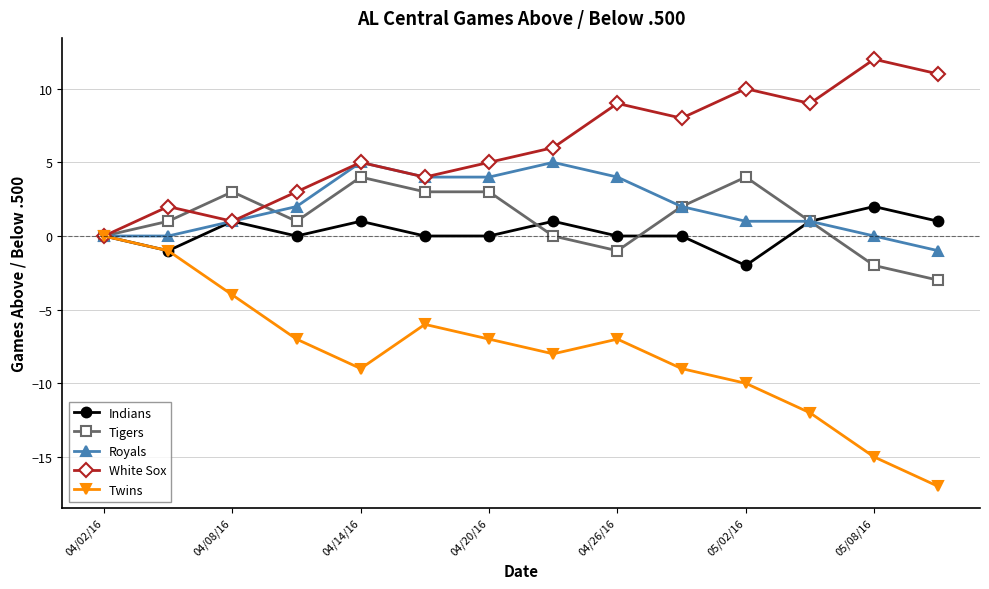

True or false: Royals has more than 1 interior local peaks.

True